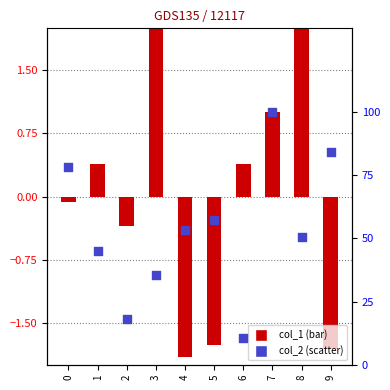

Is the value of col_2 at 7 greater than the value of col_1 at 4?

Yes